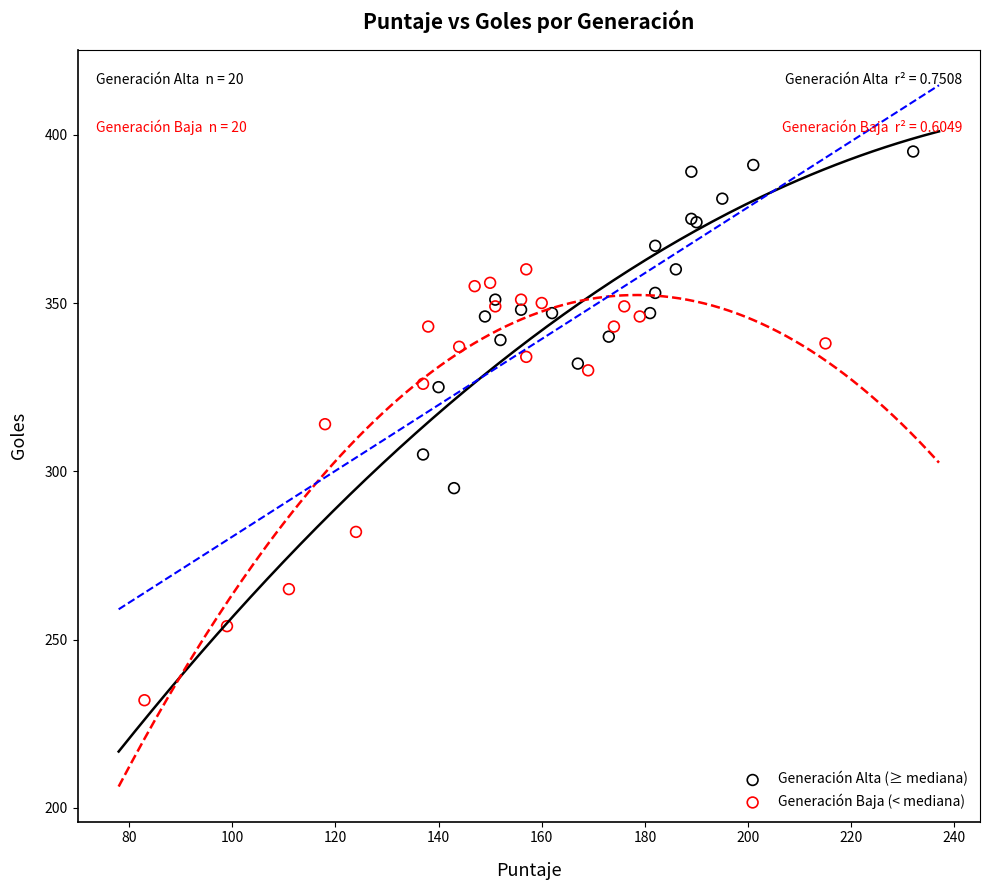

What are all the series names shown in the legend?

Generación Alta (≥ mediana), Generación Baja (< mediana)